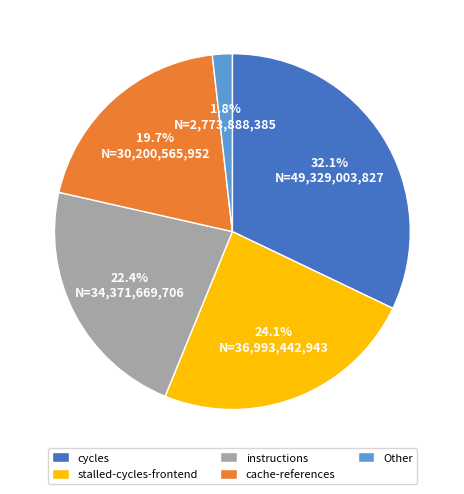

To the nearest percent, what is the difference between the largest and smallest slice percentages?

30%